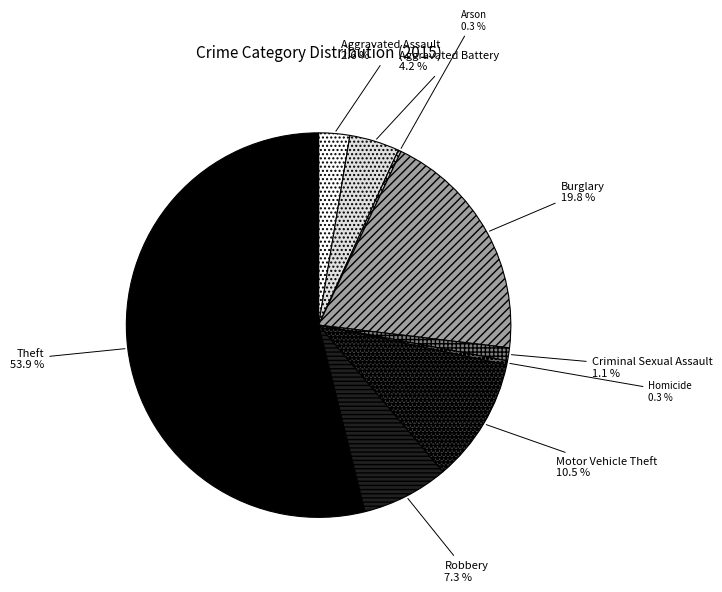

Which category has the biggest portion of the pie?

Theft